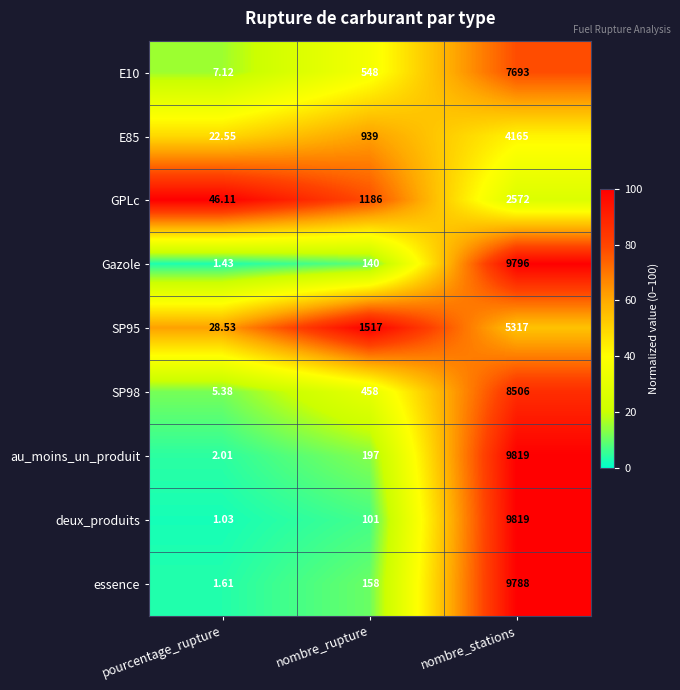

Which series has the largest range (max minus min)?

deux_produits